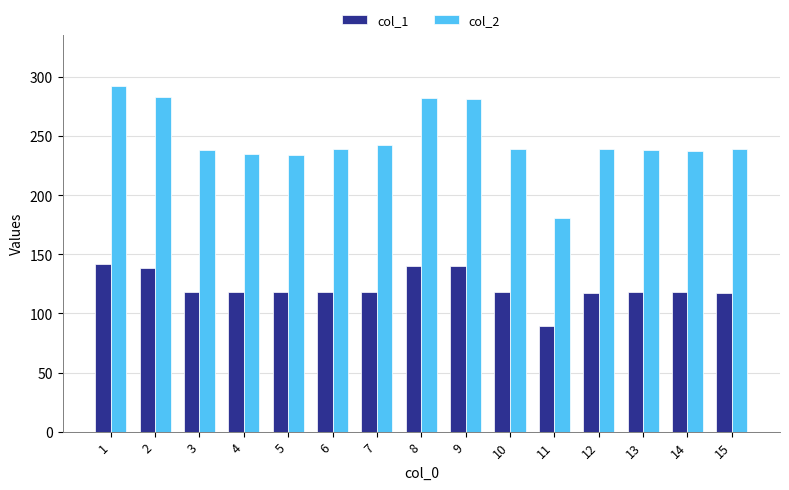

How many data points does each series have?

15